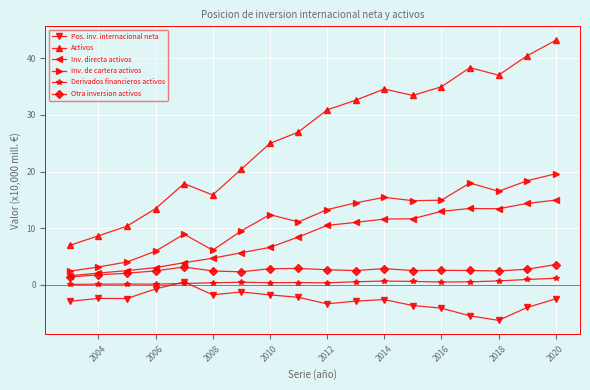

What is the minimum value for Inv. directa activos?

1.6